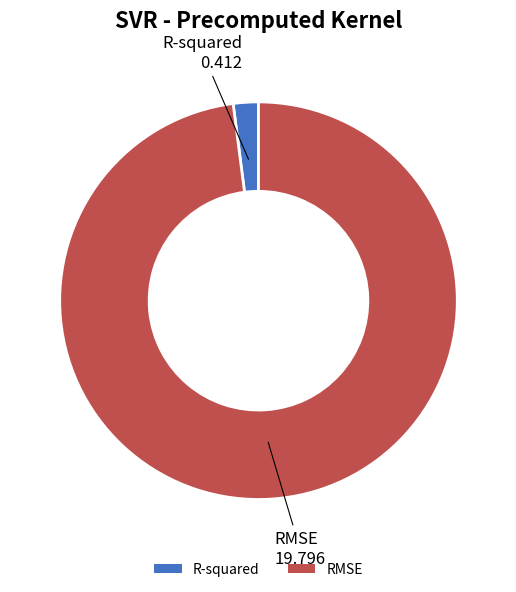

Does any single category account for the majority?

Yes